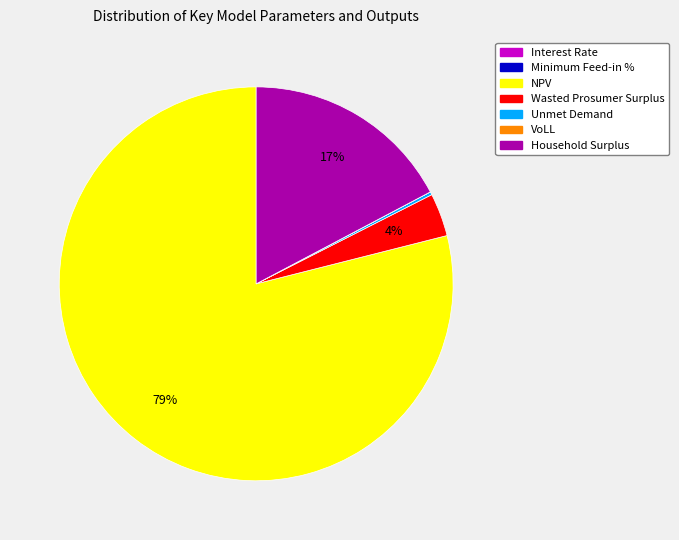

What percentage is the NPV slice, to the nearest percent?

79%